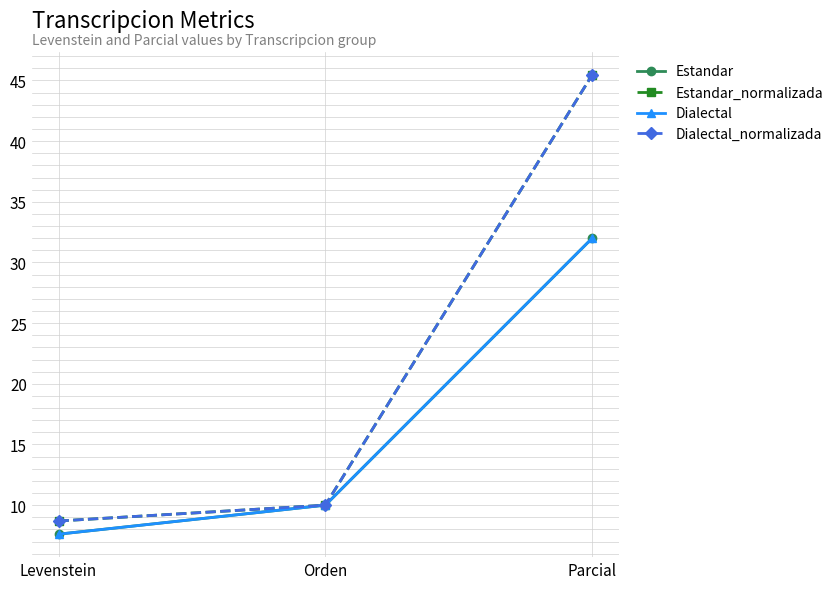

What is the greatest value displayed?

45.5